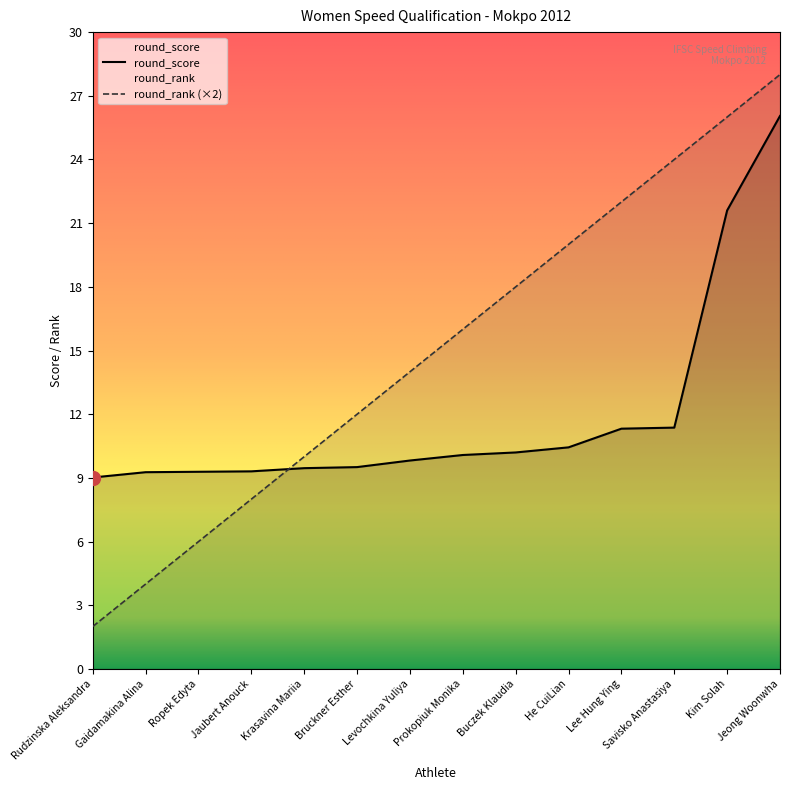

List the series in order of their peak value, lowest first.

round_score, round_rank (×2)